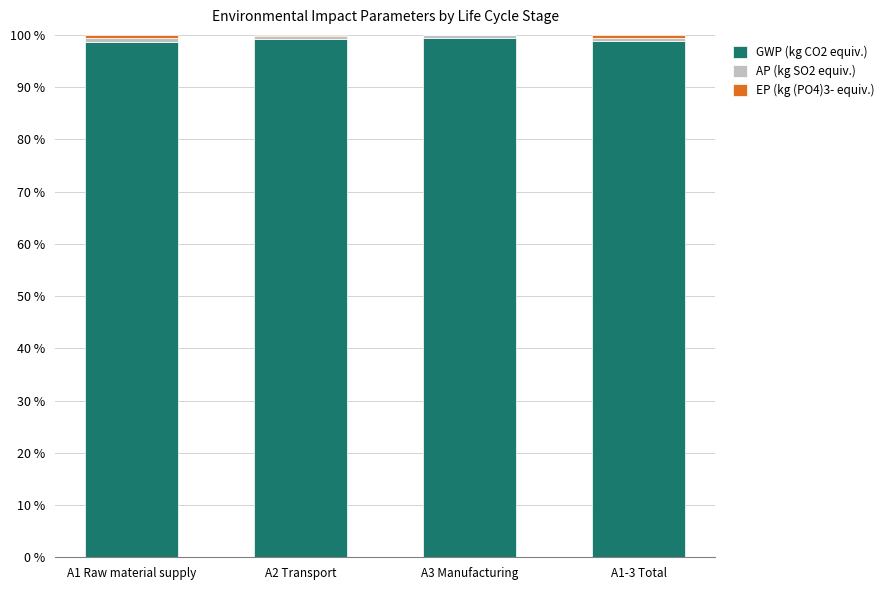

What is the maximum value for GWP (kg CO2 equiv.)?

99.4